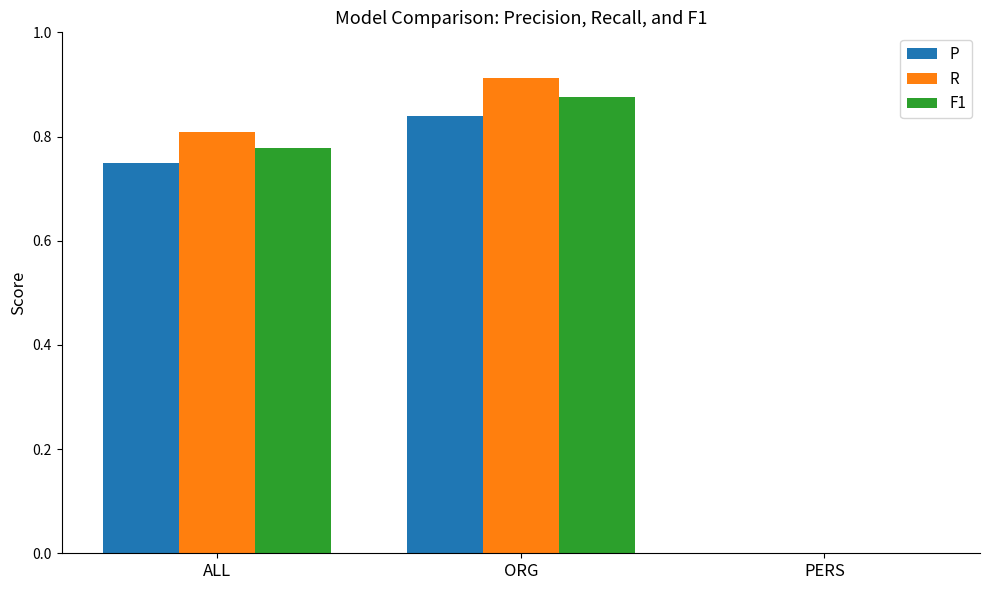

Which category has the highest value across all series?

ORG